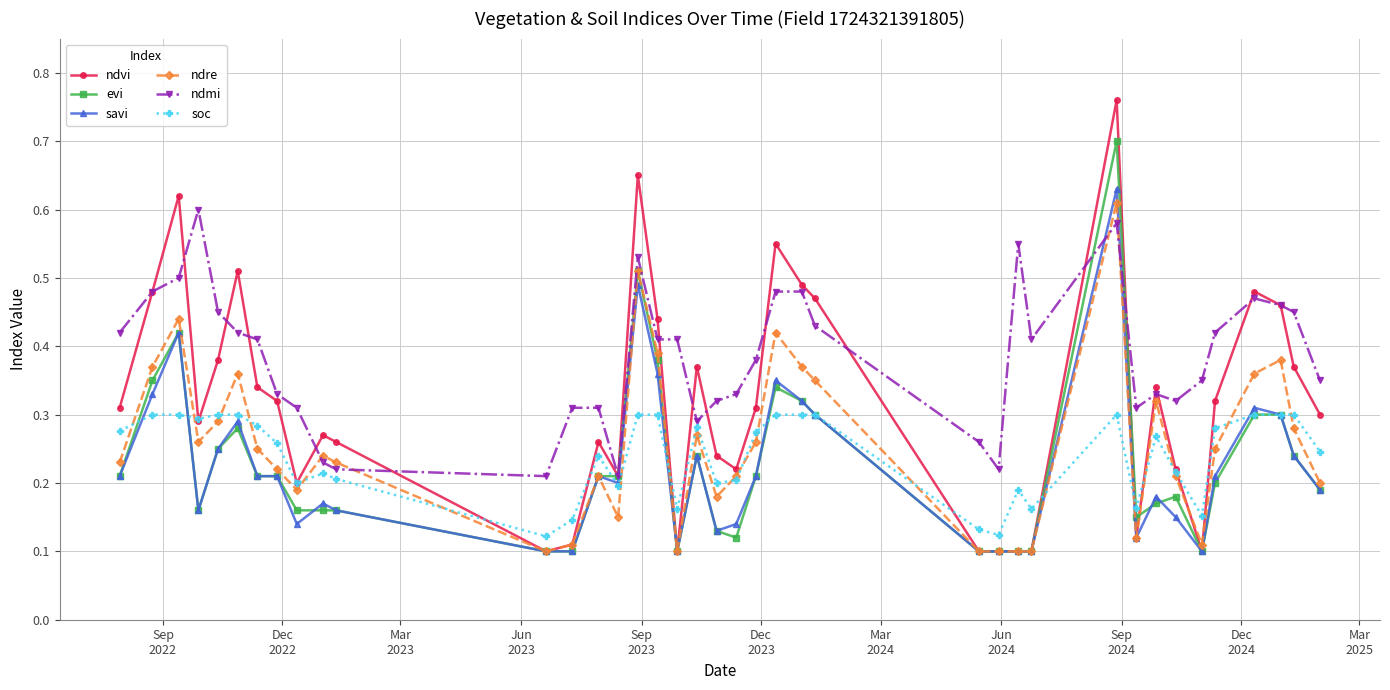

Which series has the widest spread of values?

ndvi